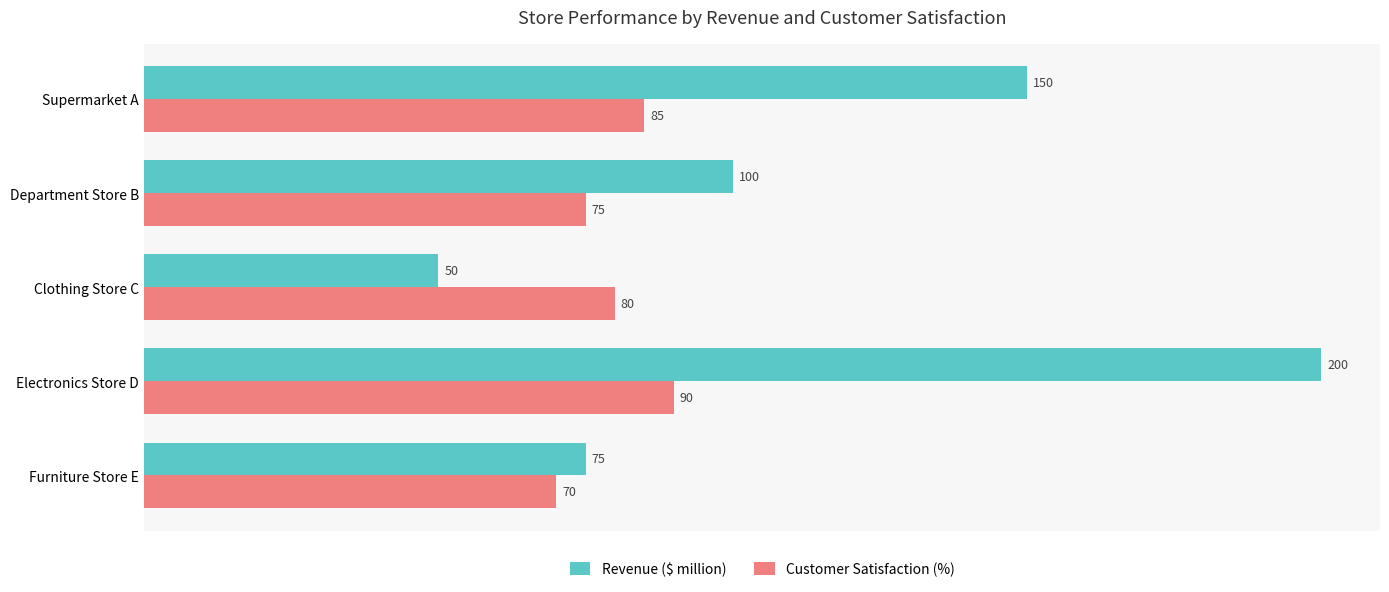

Where is Customer Satisfaction (%) nearest to the value 80?

Clothing Store C